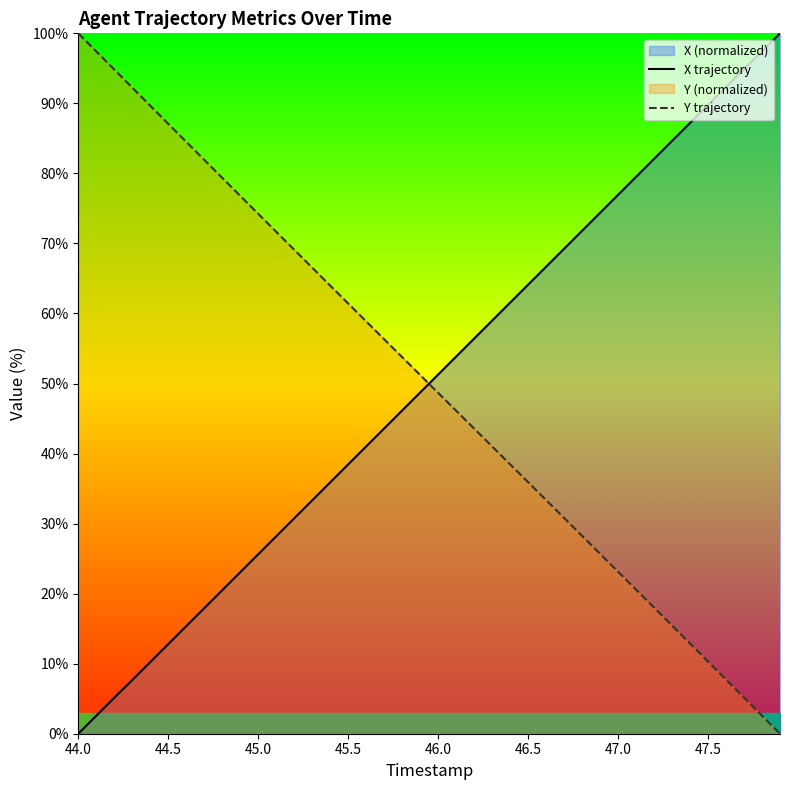

The value of Y trajectory at 47.5 is 10.3. True or false?

True